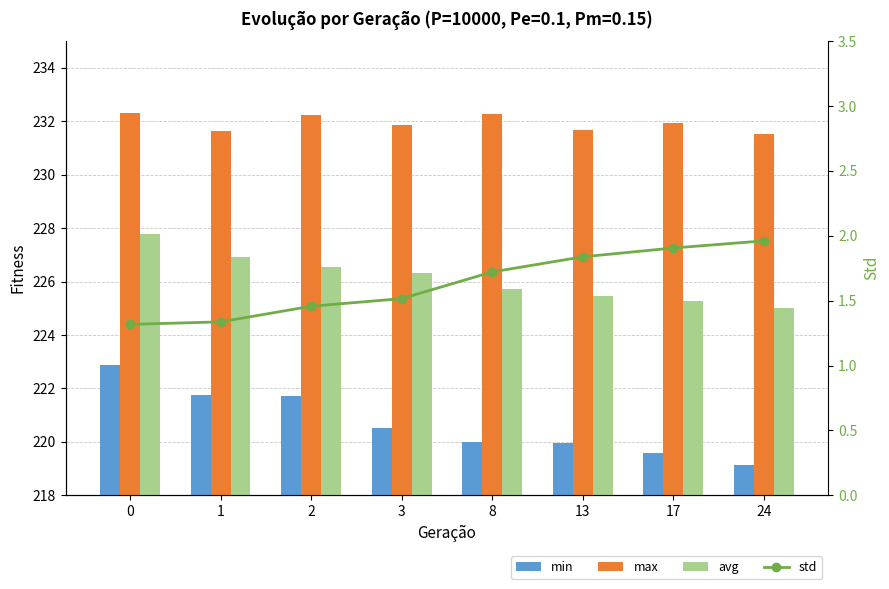

Which series has the largest total across all categories?

max